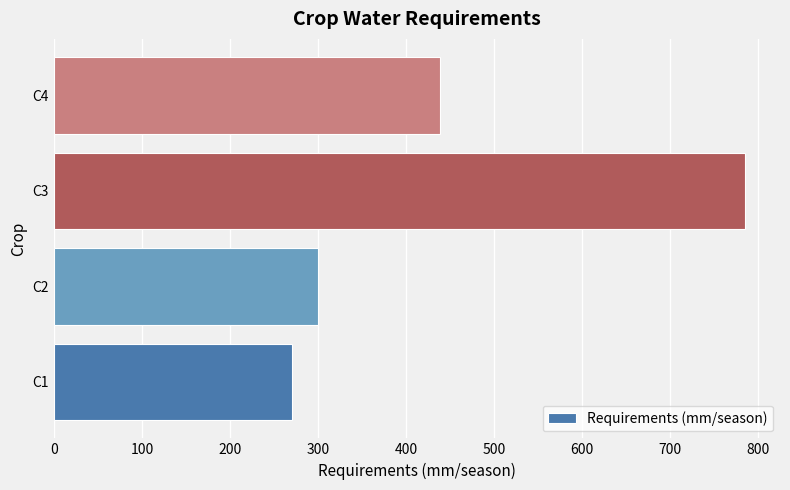

List the labels in order of value, largest first.

C3, C4, C2, C1